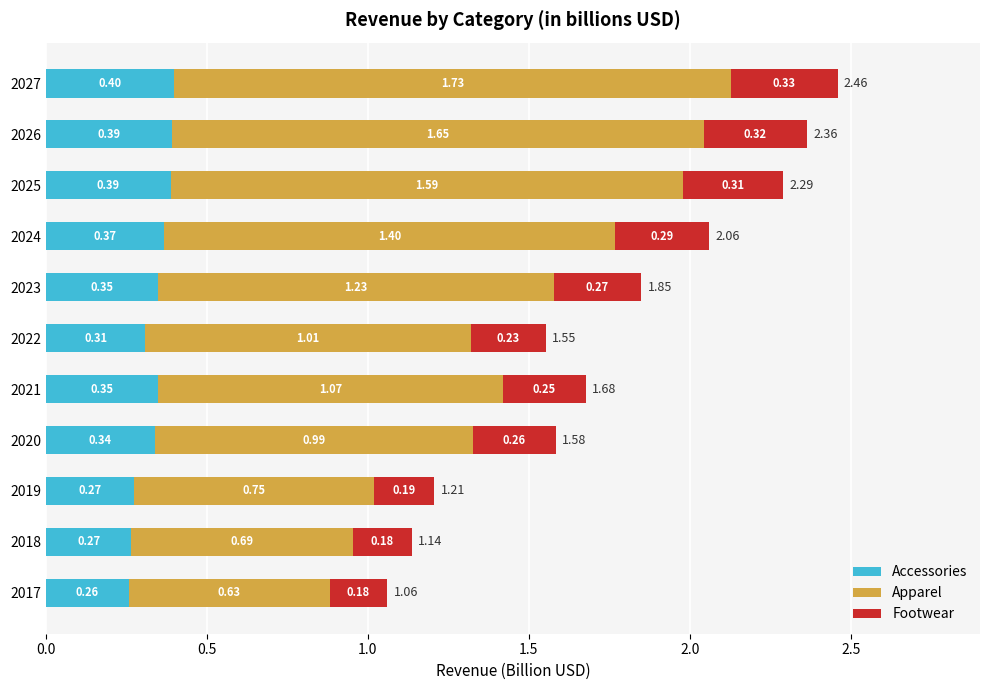

At which category is the sum across all series the highest?

2027